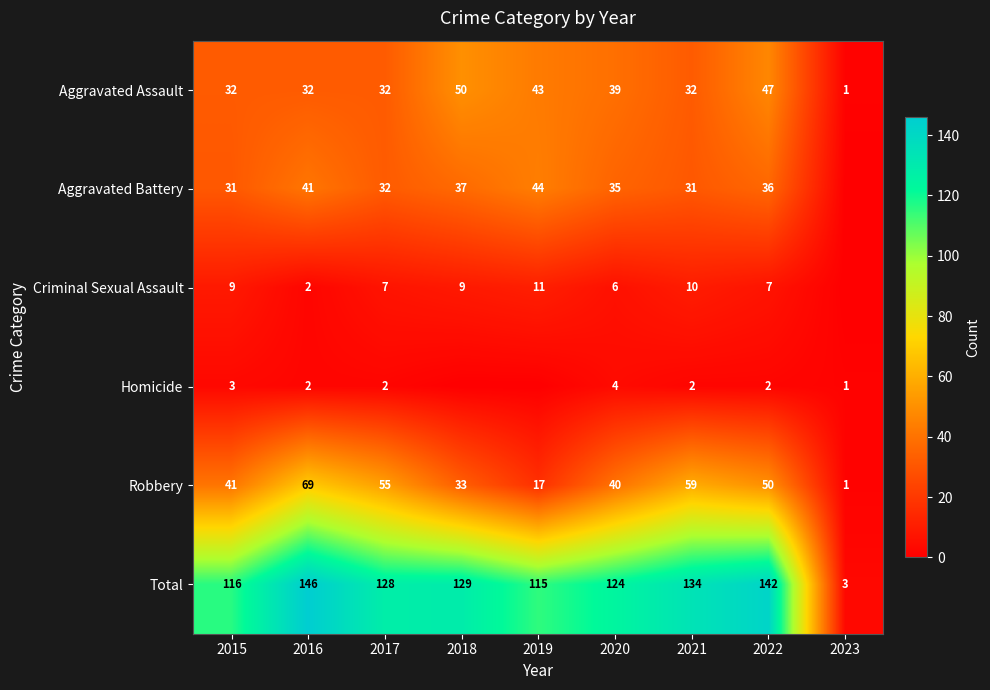

The Homicide series shows 1 at 2023. True or false?

True